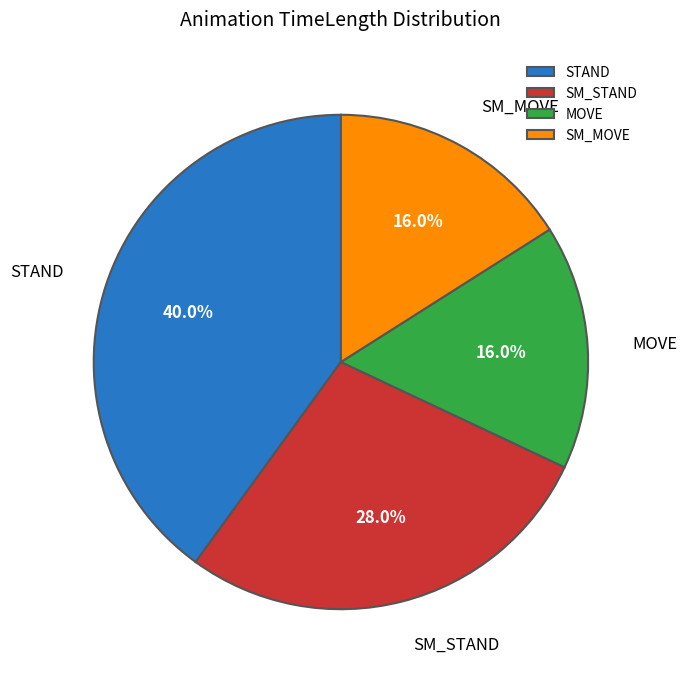

Does SM_MOVE represent more than half of the total?

No